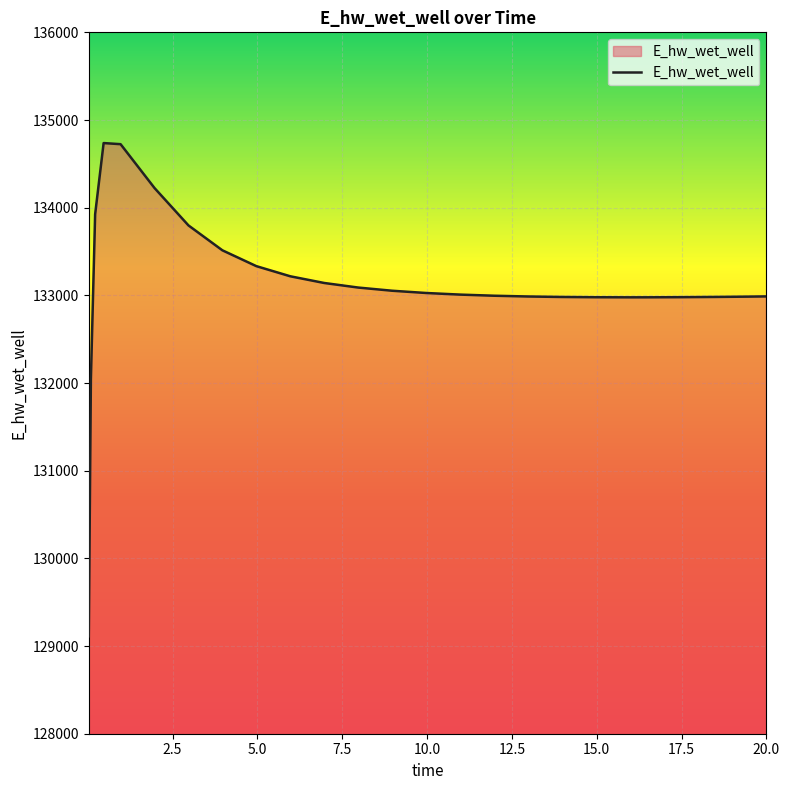

What is the greatest value displayed?

134737.0